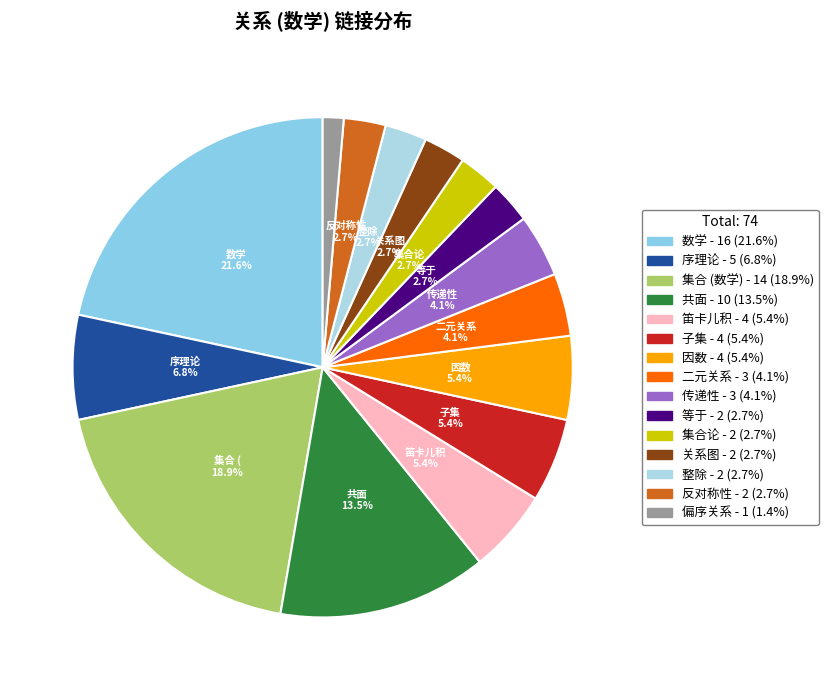

To the nearest percent, what is the difference between the 笛卡儿积 and 关系图 slice percentages?

3%